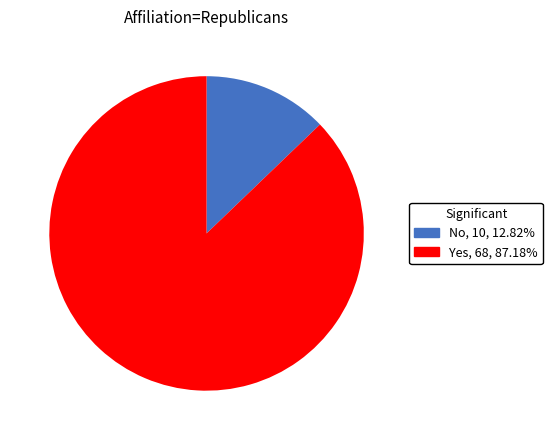

What is the ratio of the value at Yes to the value at No?

6.8